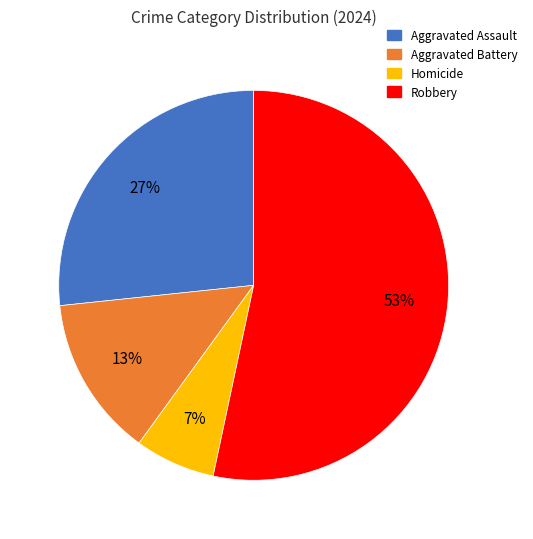

Combined, do Homicide and Aggravated Assault account for over 50%?

No